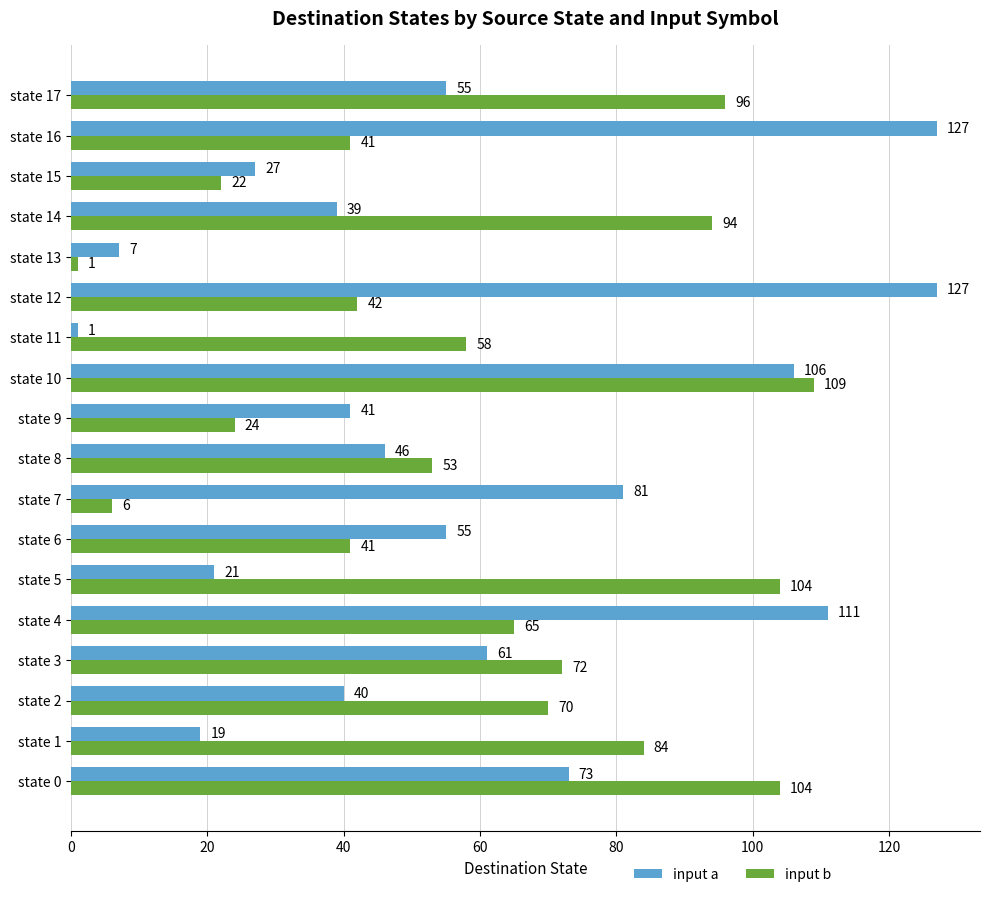

Rank the series by their maximum value, from lowest to highest.

input b, input a